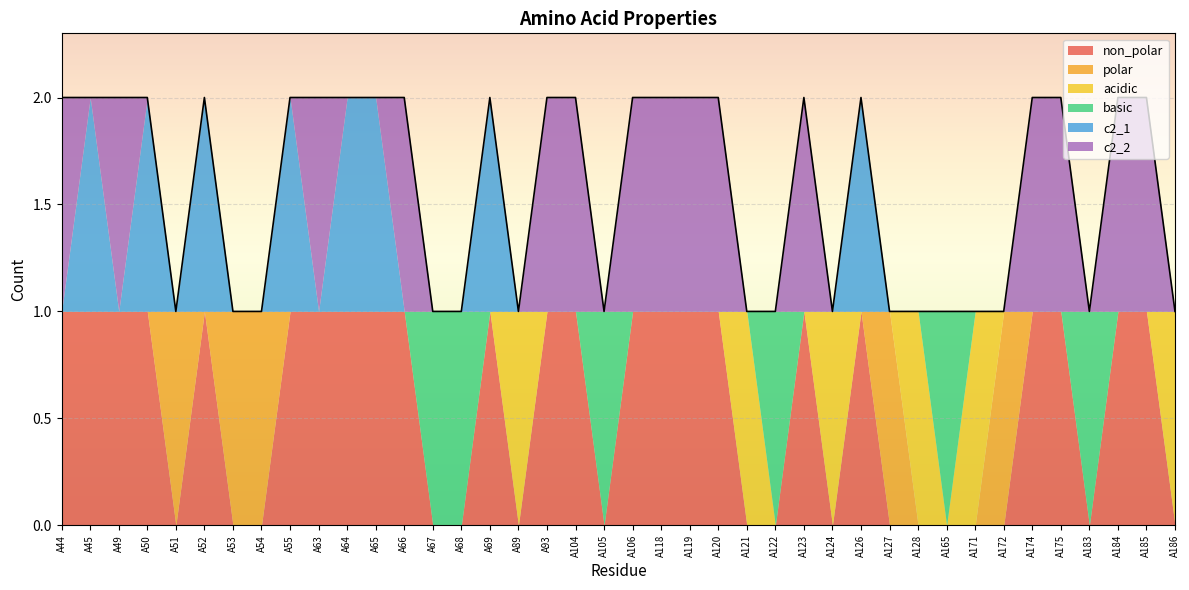

The value of c2_2 at A184 is 1. True or false?

False